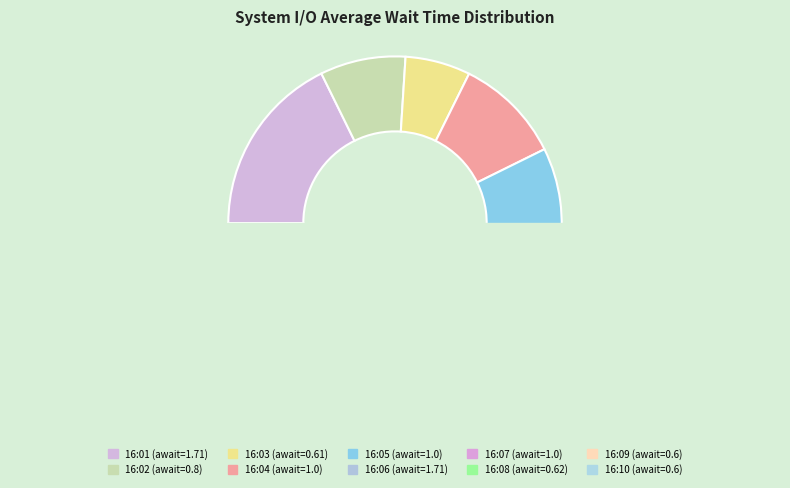

To the nearest percent, what portion does 16:05 represent?

10%